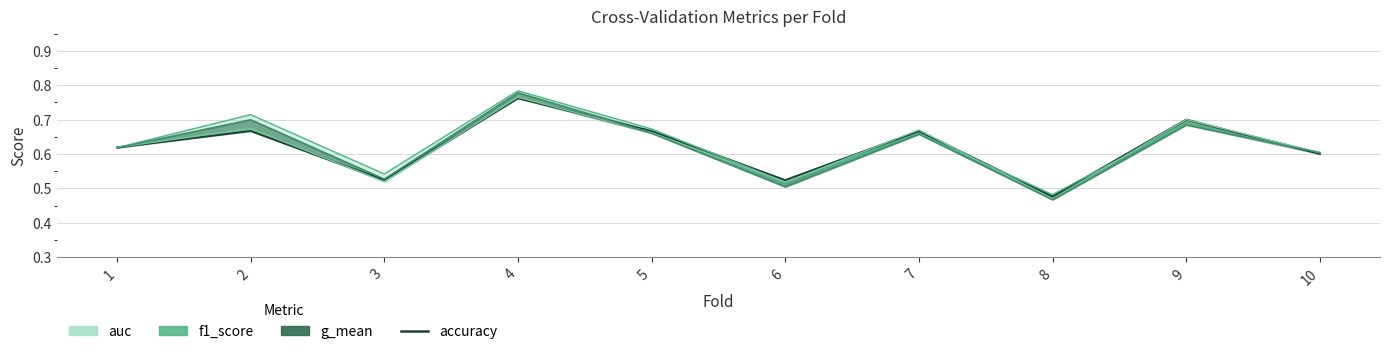

What is the smallest value displayed?

0.5